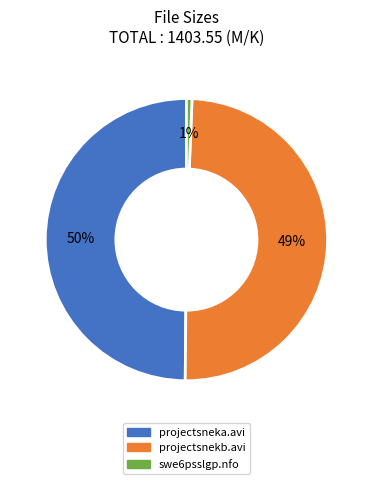

True or false: swe6psslgp.nfo accounts for 1% of the total.

True